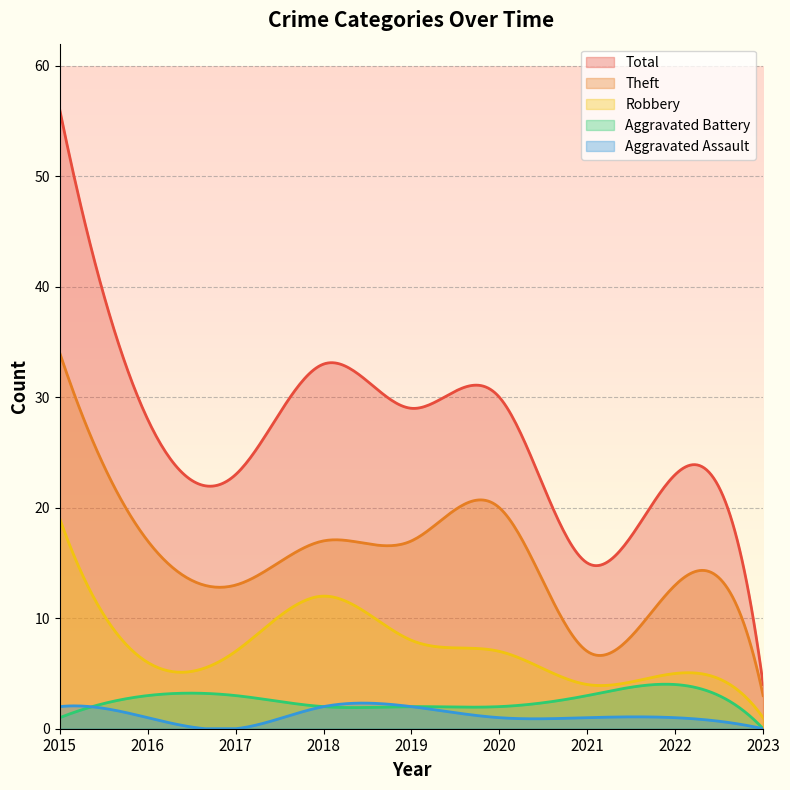

How many series are shown in this chart?

5